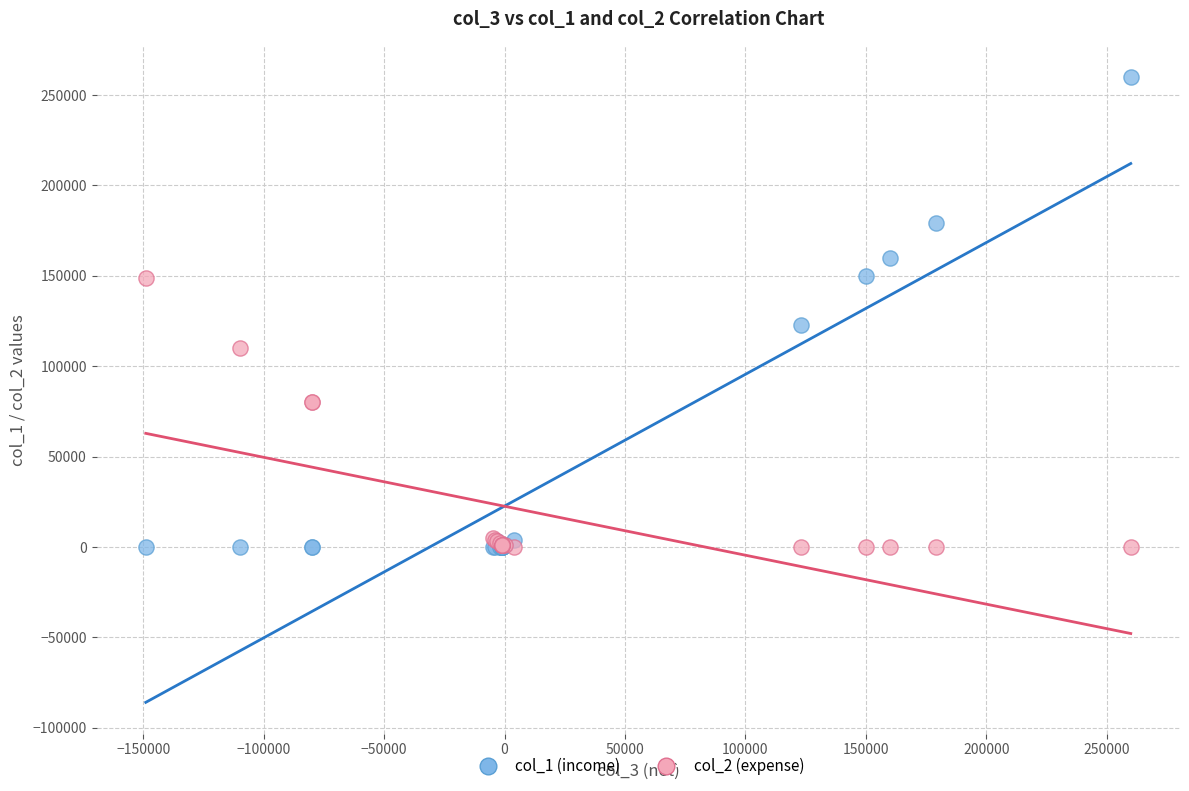

Across all series, what Y value is closest to 130000?

123000